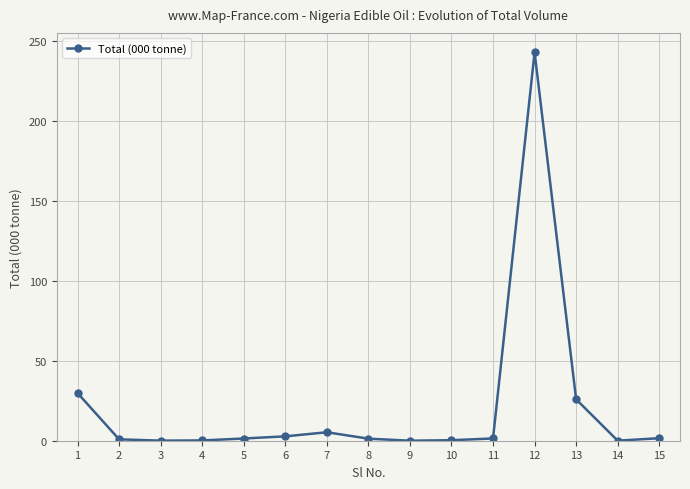

Count the number of categories in the chart.

15